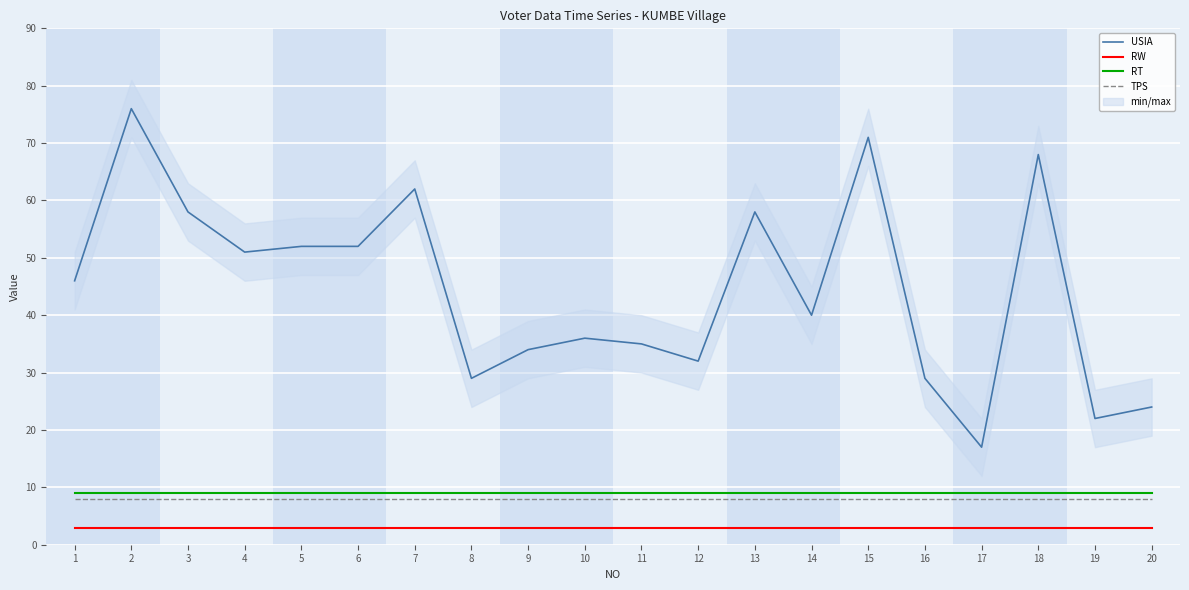

Which series has the largest total across all categories?

USIA